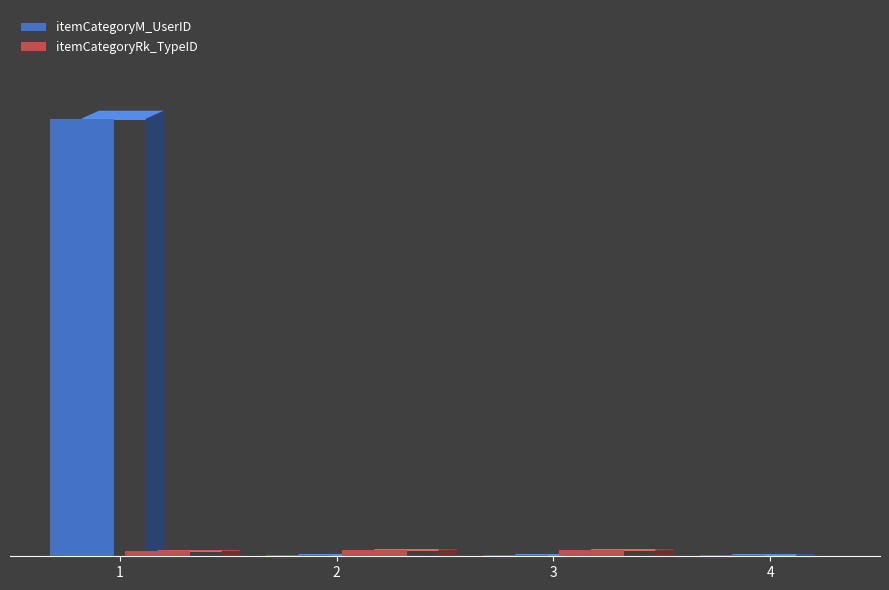

Are the bars horizontal?

No